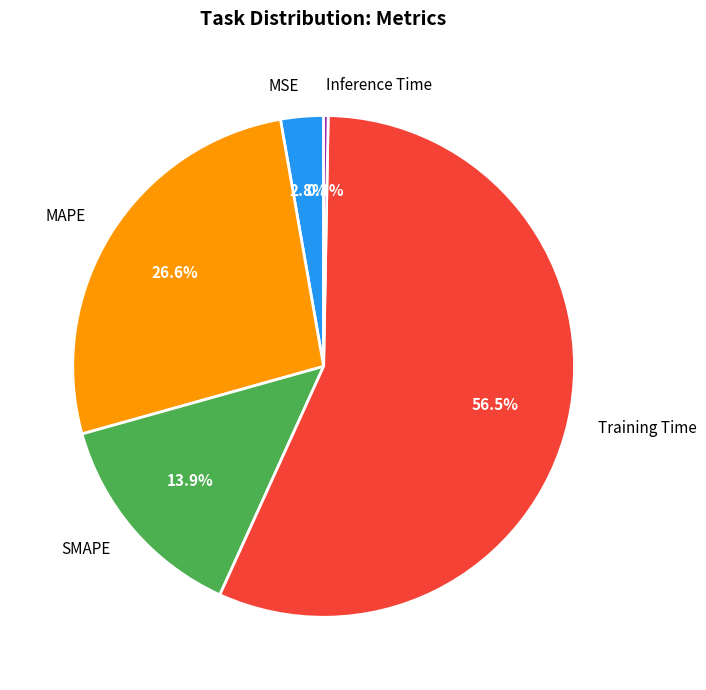

What percentage is the MSE slice, to the nearest percent?

3%